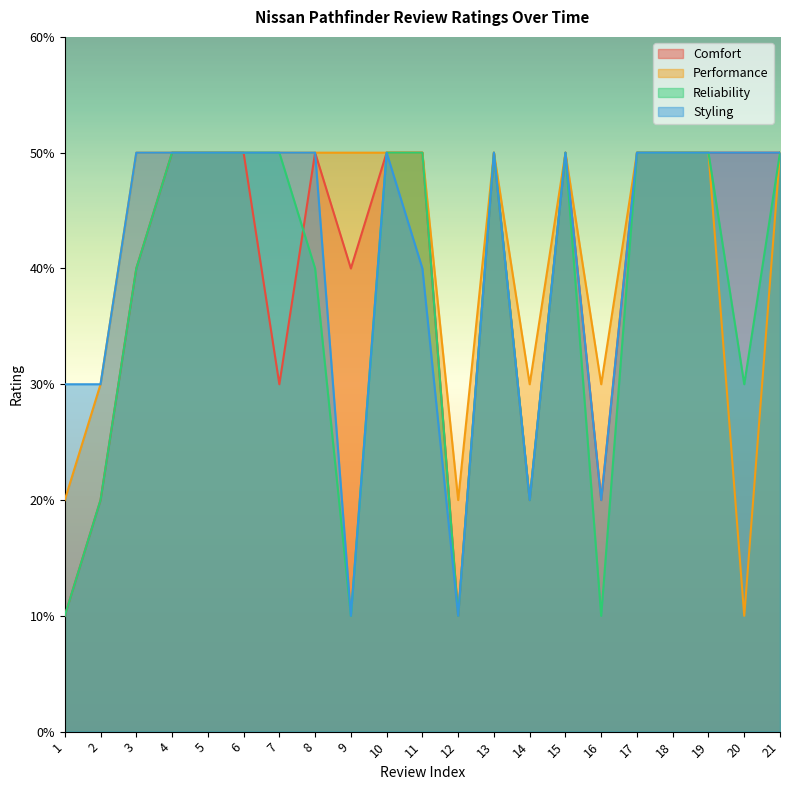

At which category does Reliability reach its first local valley?

9